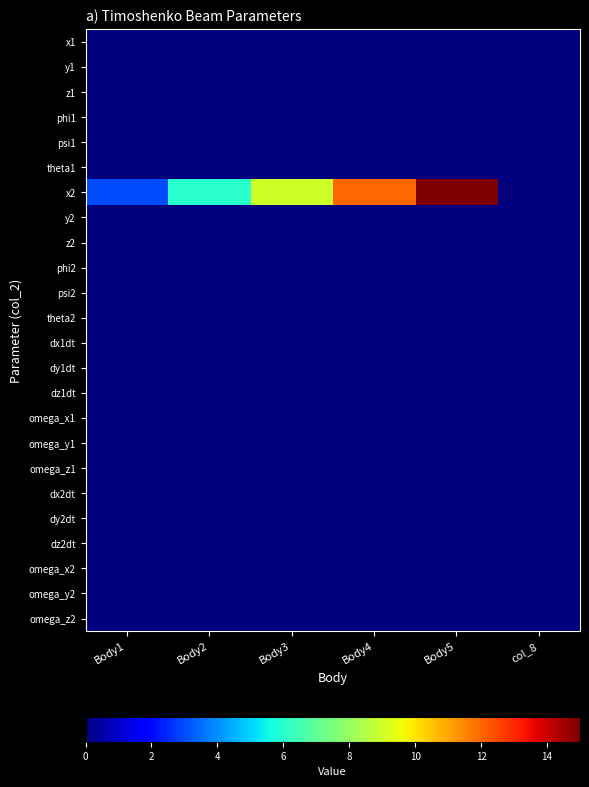

Reading left to right, extract all data points from this chart.

x1: Body1=0	Body2=0	Body3=0	Body4=0	Body5=0	col_8=0
y1: Body1=0	Body2=0	Body3=0	Body4=0	Body5=0	col_8=0
z1: Body1=0	Body2=0	Body3=0	Body4=0	Body5=0	col_8=0
phi1: Body1=0	Body2=0	Body3=0	Body4=0	Body5=0	col_8=0
psi1: Body1=0	Body2=0	Body3=0	Body4=0	Body5=0	col_8=0
theta1: Body1=0	Body2=0	Body3=0	Body4=0	Body5=0	col_8=0
x2: Body1=3	Body2=6	Body3=9	Body4=12	Body5=15	col_8=0
y2: Body1=0	Body2=0	Body3=0	Body4=0	Body5=0	col_8=0
z2: Body1=0	Body2=0	Body3=0	Body4=0	Body5=0	col_8=0
phi2: Body1=0	Body2=0	Body3=0	Body4=0	Body5=0	col_8=0
psi2: Body1=0	Body2=0	Body3=0	Body4=0	Body5=0	col_8=0
theta2: Body1=0	Body2=0	Body3=0	Body4=0	Body5=0	col_8=0
dx1dt: Body1=0	Body2=0	Body3=0	Body4=0	Body5=0	col_8=0
dy1dt: Body1=0	Body2=0	Body3=0	Body4=0	Body5=0	col_8=0
dz1dt: Body1=0	Body2=0	Body3=0	Body4=0	Body5=0	col_8=0
omega_x1: Body1=0	Body2=0	Body3=0	Body4=0	Body5=0	col_8=0
omega_y1: Body1=0	Body2=0	Body3=0	Body4=0	Body5=0	col_8=0
omega_z1: Body1=0	Body2=0	Body3=0	Body4=0	Body5=0	col_8=0
dx2dt: Body1=0	Body2=0	Body3=0	Body4=0	Body5=0	col_8=0
dy2dt: Body1=0	Body2=0	Body3=0	Body4=0	Body5=0	col_8=0
dz2dt: Body1=0	Body2=0	Body3=0	Body4=0	Body5=0	col_8=0
omega_x2: Body1=0	Body2=0	Body3=0	Body4=0	Body5=0	col_8=0
omega_y2: Body1=0	Body2=0	Body3=0	Body4=0	Body5=0	col_8=0
omega_z2: Body1=0	Body2=0	Body3=0	Body4=0	Body5=0	col_8=0